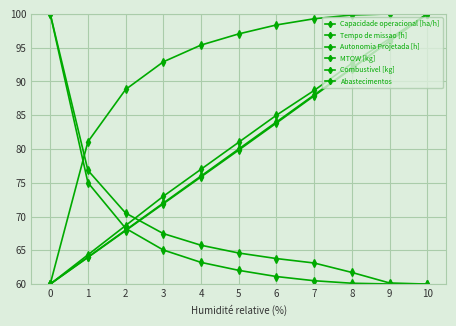

How many categories are shown in the chart?

11